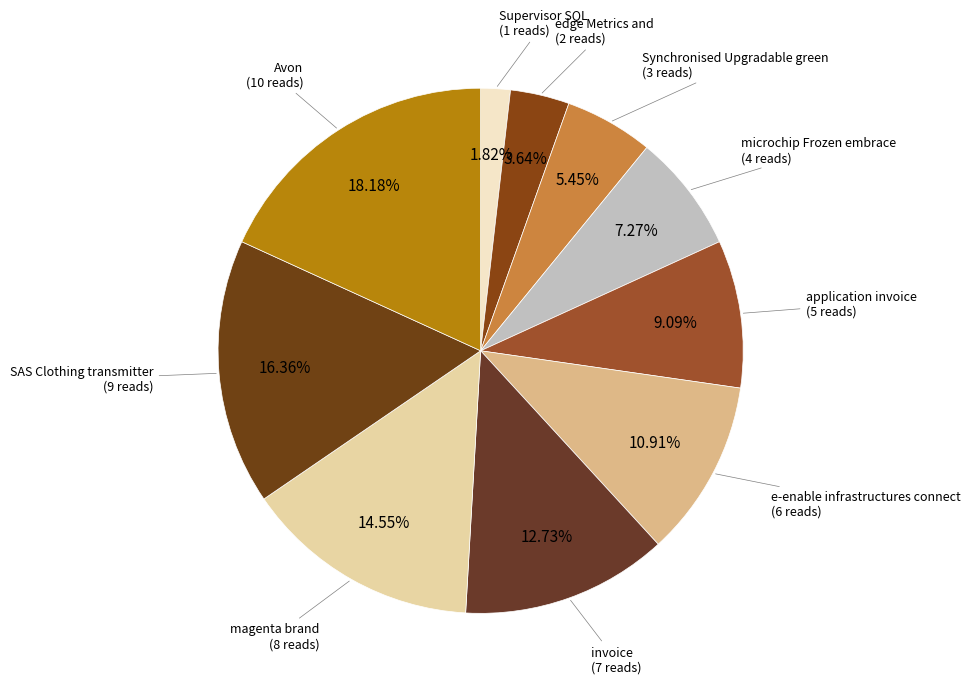

To the nearest percent, what is the average slice percentage?

10%